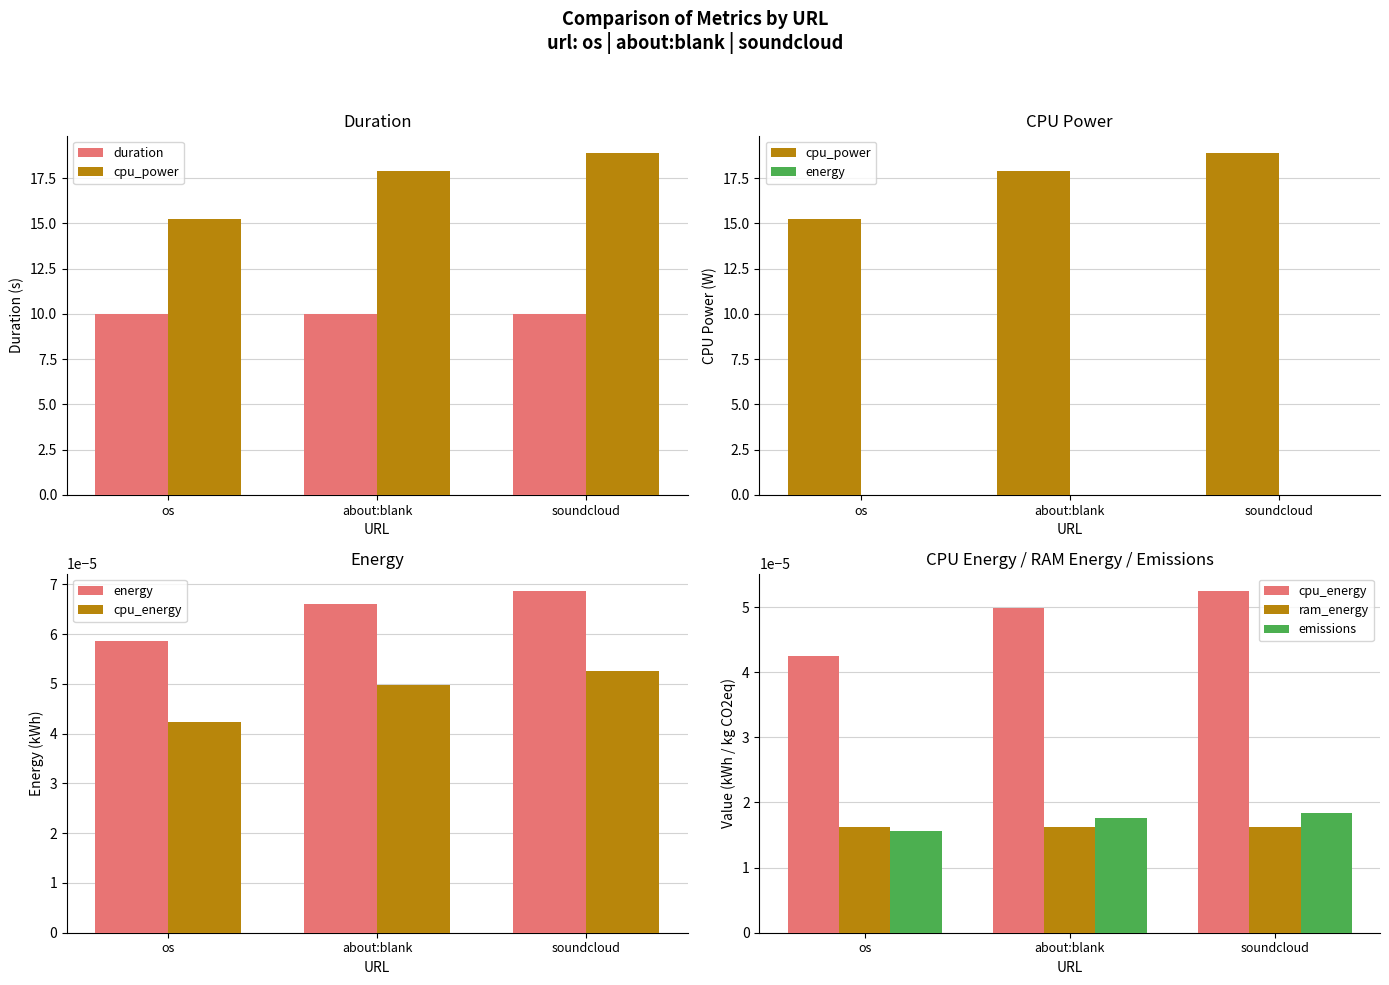

Which series has the widest spread of values?

cpu_power